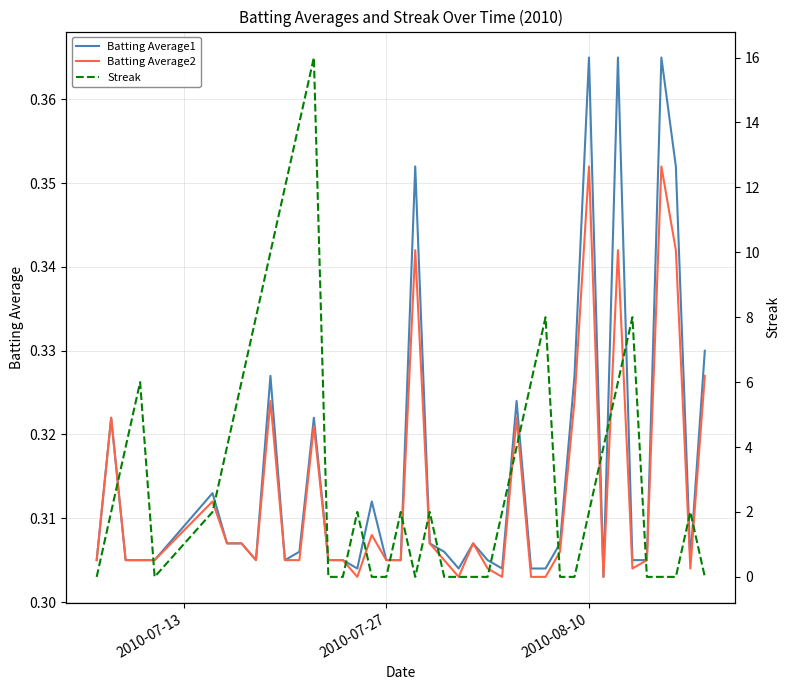

What is the difference between the second highest and second lowest values in the Batting Average1 series?

0.1